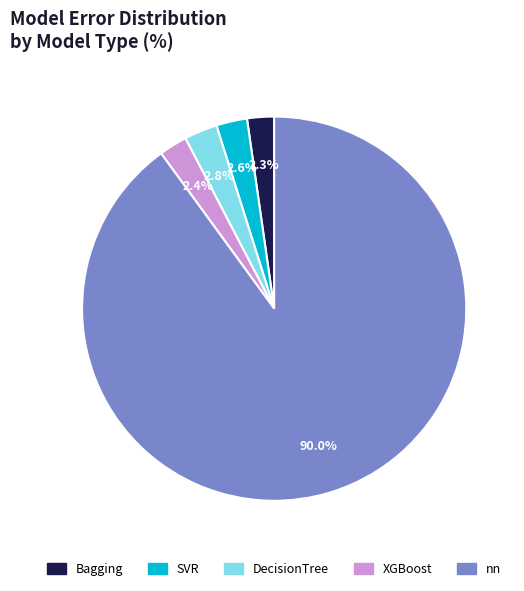

To the nearest percent, what percentage of the pie is nn?

90%